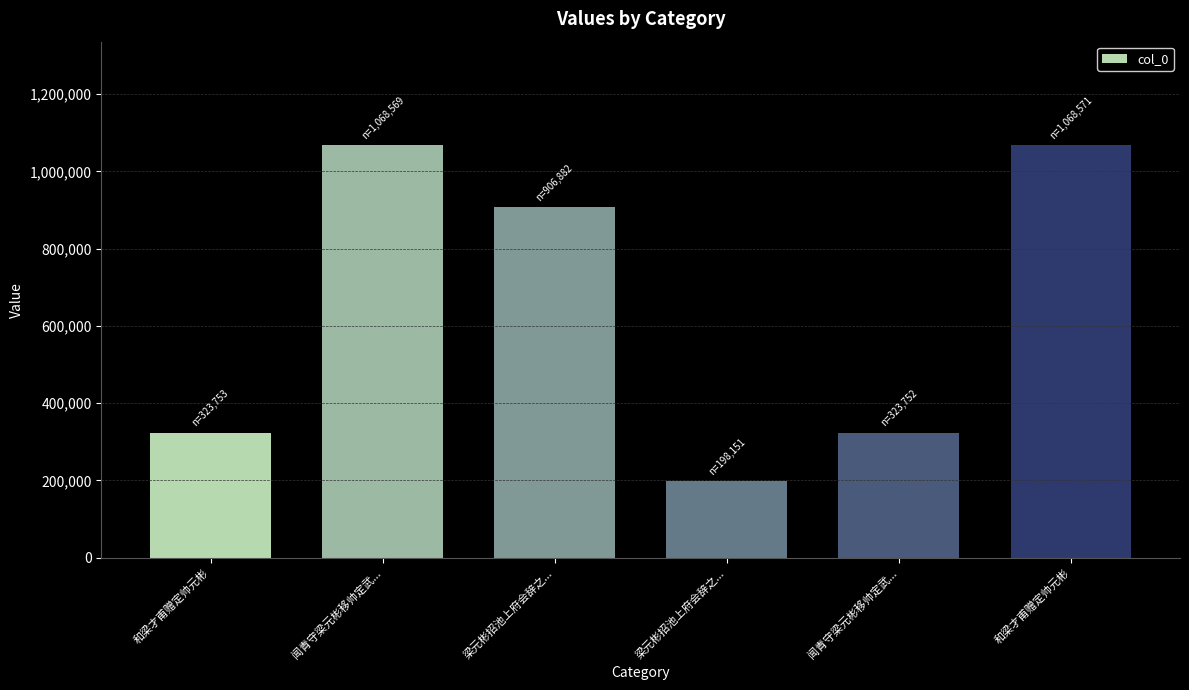

Which category has the lowest value across all series?

梁元彬招池上府会辞之...